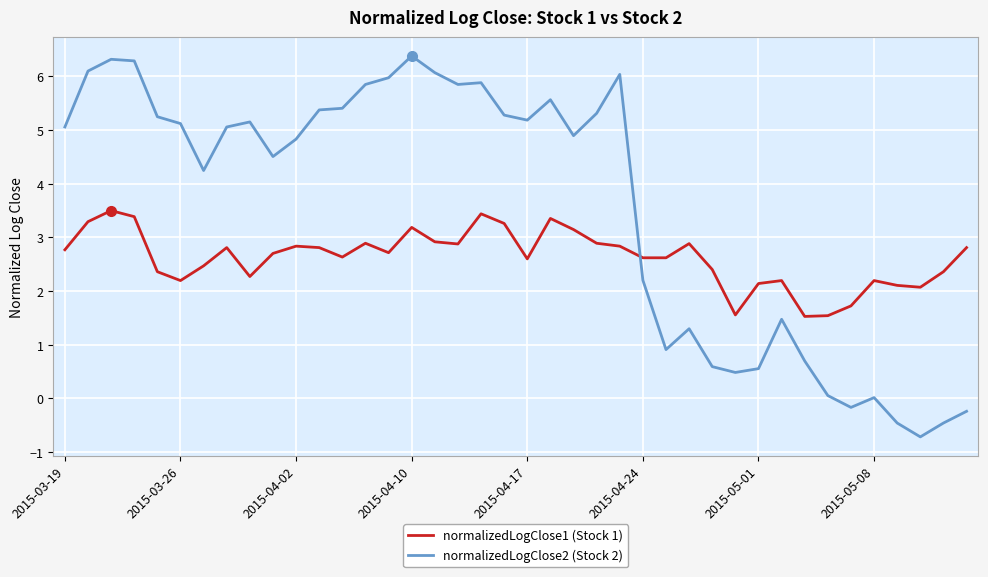

What are all the series names shown in the legend?

normalizedLogClose1 (Stock 1), normalizedLogClose2 (Stock 2)